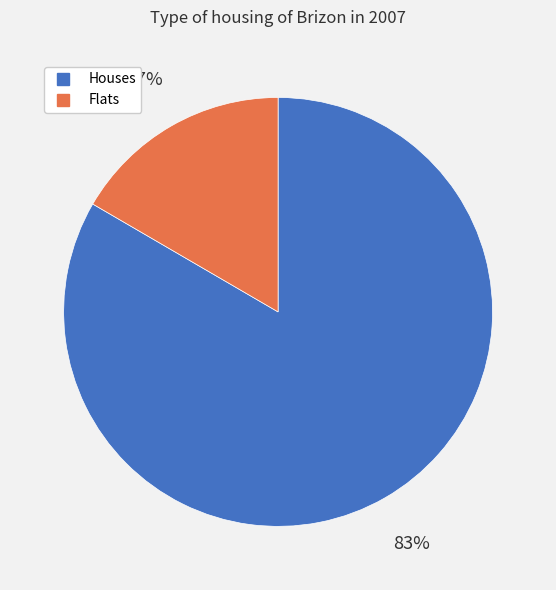

To the nearest percent, what is the average slice percentage?

50%